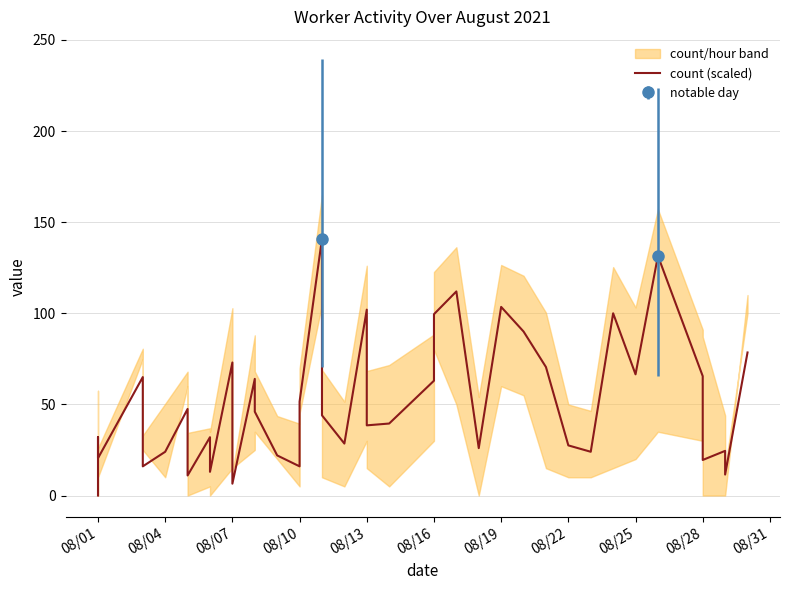

What is the maximum value shown in the chart?

141.0